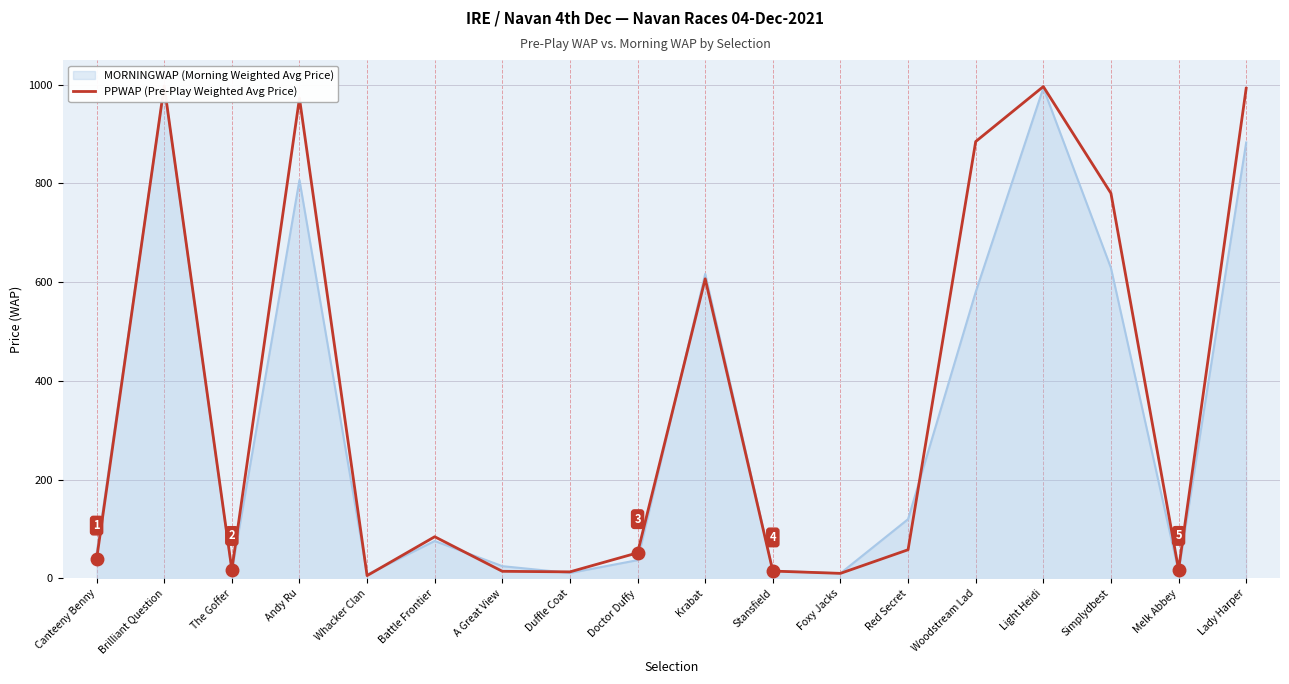

At which category does the data reach its first local peak?

Brilliant Question